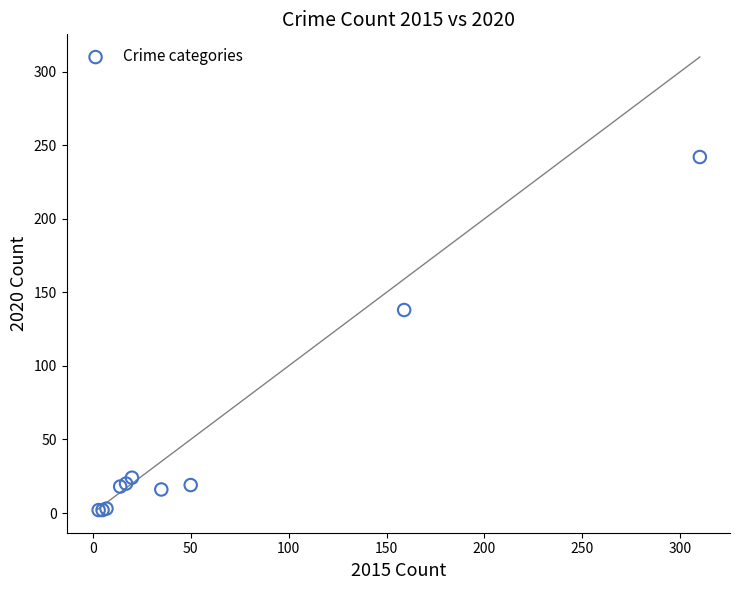

What Y value in the scatter plot is closest to 122?

138